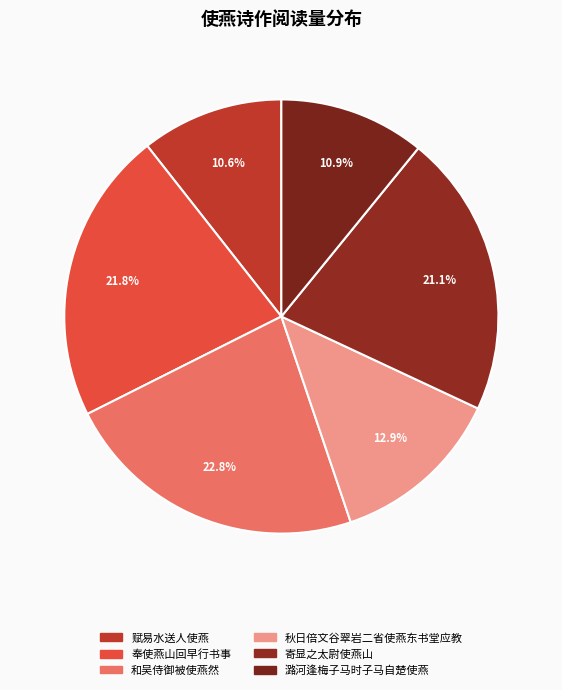

To the nearest percent, what is the average slice percentage?

17%